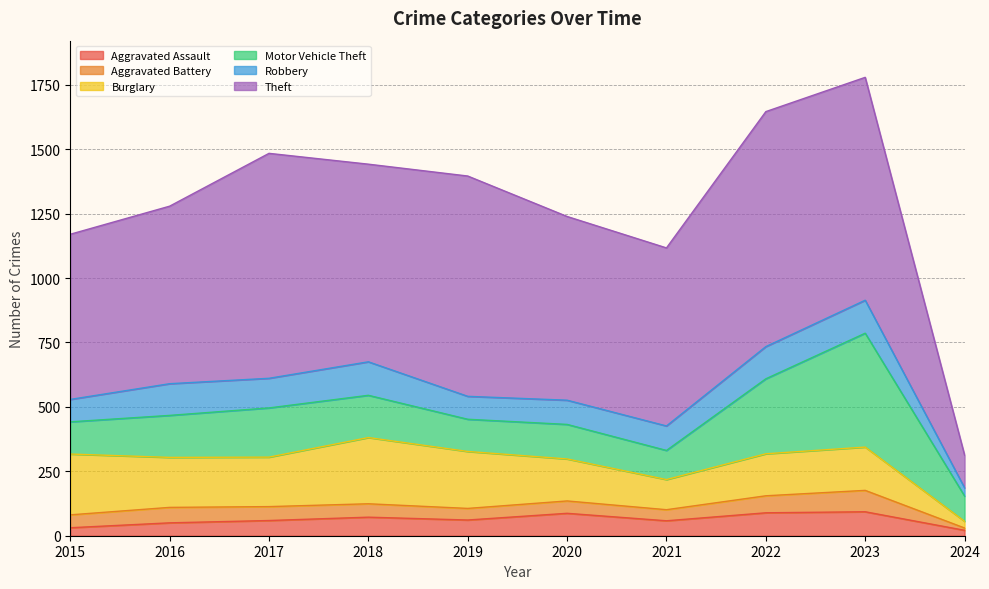

True or false: Theft and Robbery cross at least once.

False